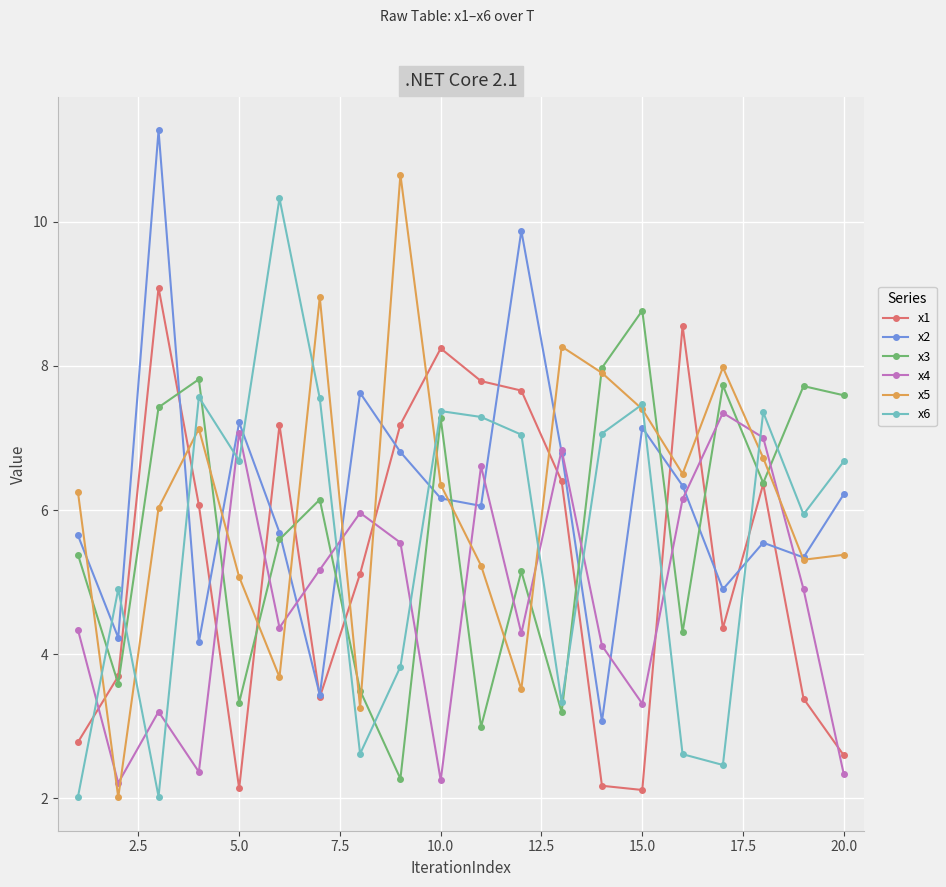

What is the greatest value displayed?

11.3